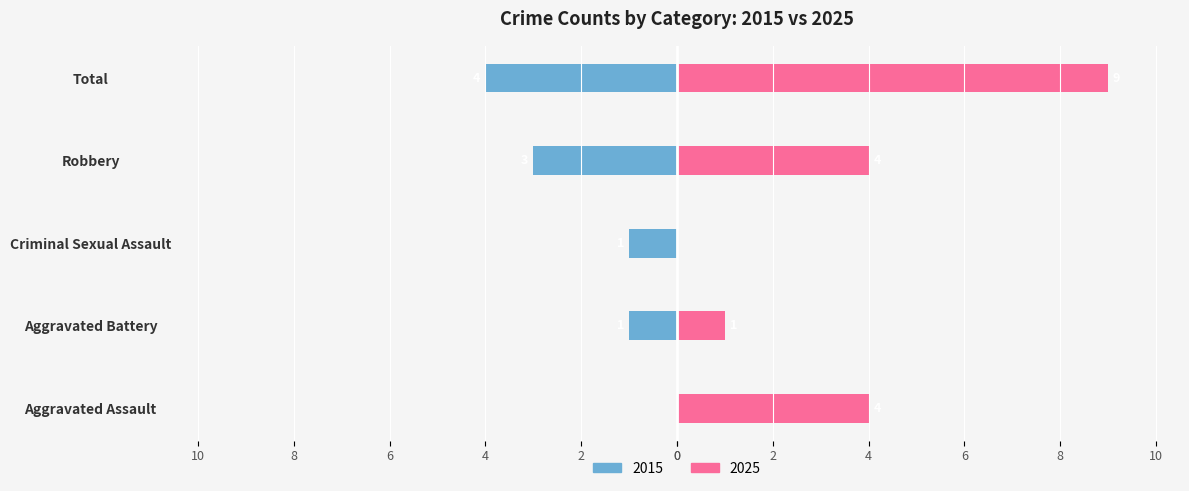

How many Left values are between -3 and -1?

3